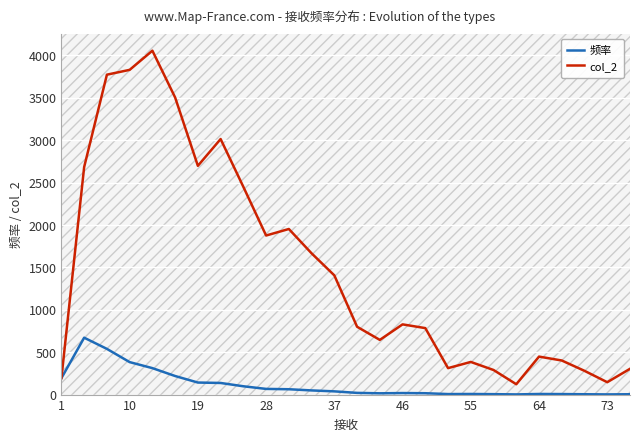

What is the maximum value shown in the chart?

4056